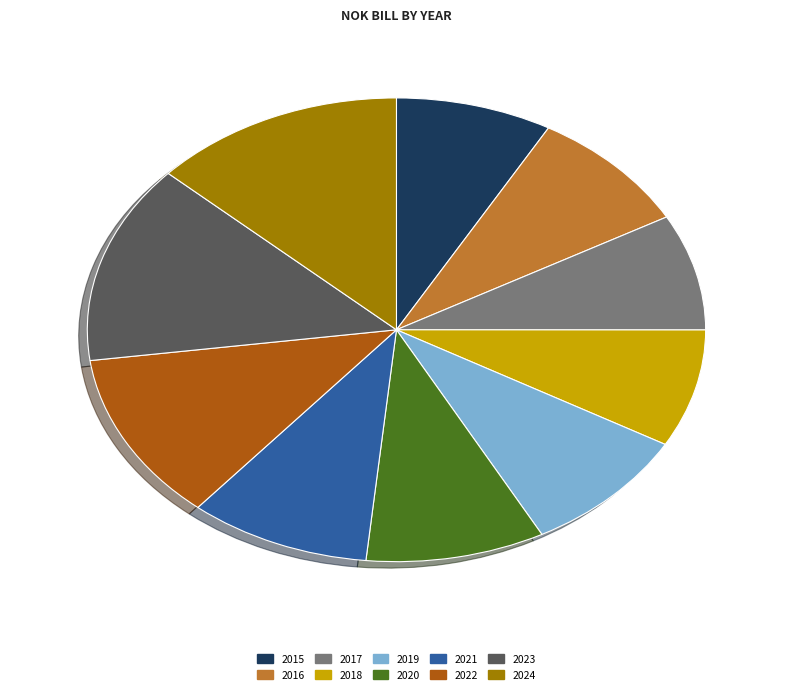

Does 2020 represent more than half of the total?

No